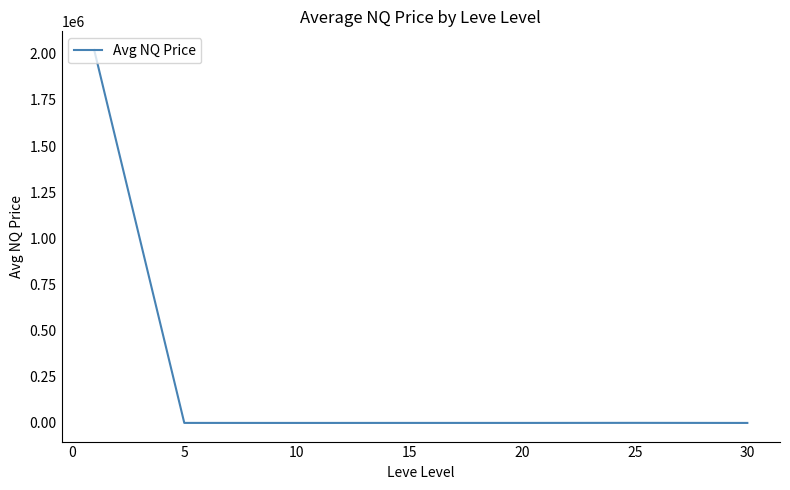

True or false: there are more than 0 points higher than both neighbors.

True